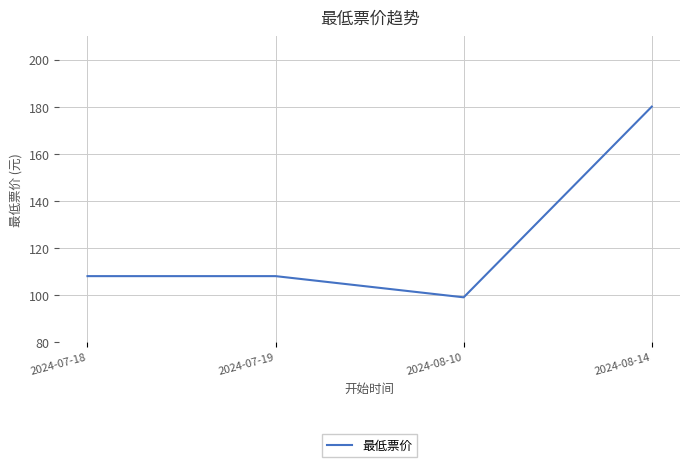

What is the sum of all values?

495